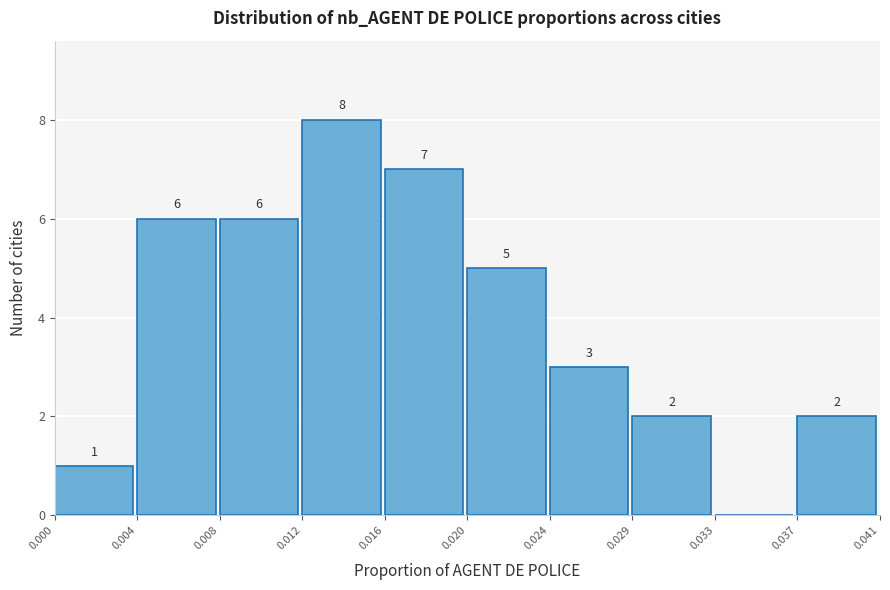

Reading left to right, transcribe all the data shown in this chart.

0.000=1	0.004=6	0.008=6	0.012=8	0.016=7	0.020=5	0.024=3	0.029=2	0.033=0	0.037=2